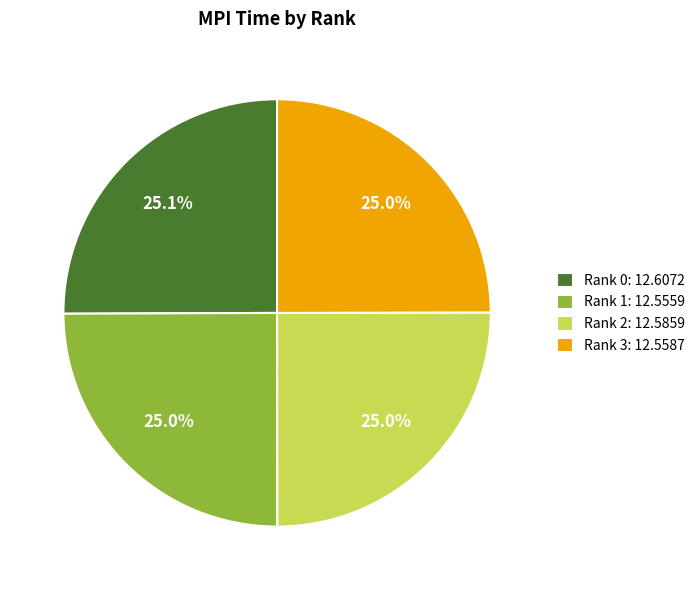

Does any single category account for the majority?

No